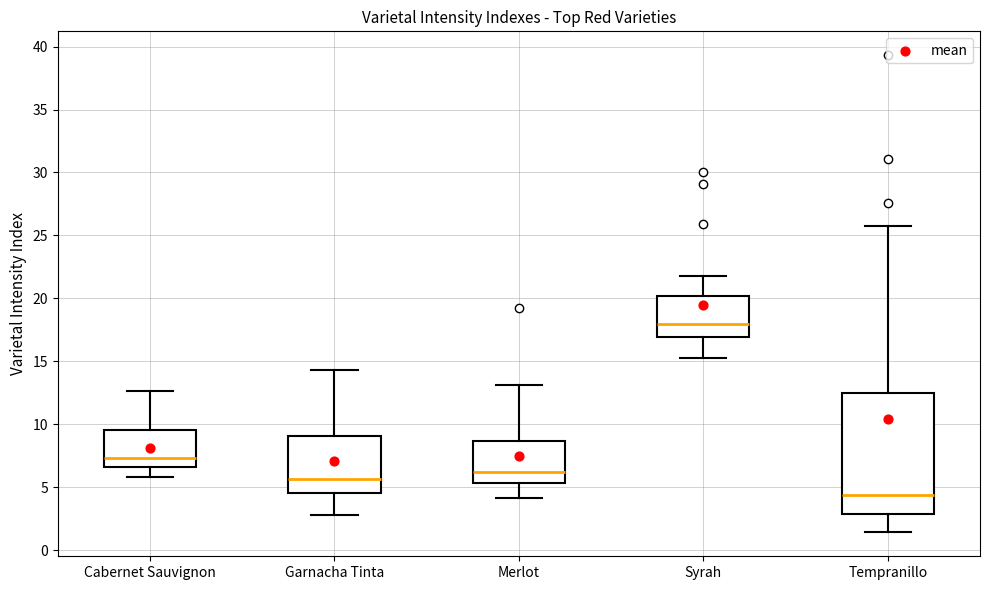

Reading left to right, read every box against the y-axis: the position of its median line, the range the box covers, and the ends of its whiskers. The values are not printed on the chart, so give them approximately, as read against the axis.

Cabernet Sauvignon: median 7.5, box 6.5 to 9.5, whiskers 6.0 to 12.5
Garnacha Tinta: median 5.5, box 4.5 to 9.0, whiskers 3.0 to 14.5
Merlot: median 6.0, box 5.5 to 8.5, whiskers 4.0 to 13.0
Syrah: median 18.0, box 17.0 to 20.0, whiskers 15.5 to 22.0
Tempranillo: median 4.5, box 3.0 to 12.5, whiskers 1.5 to 26.0